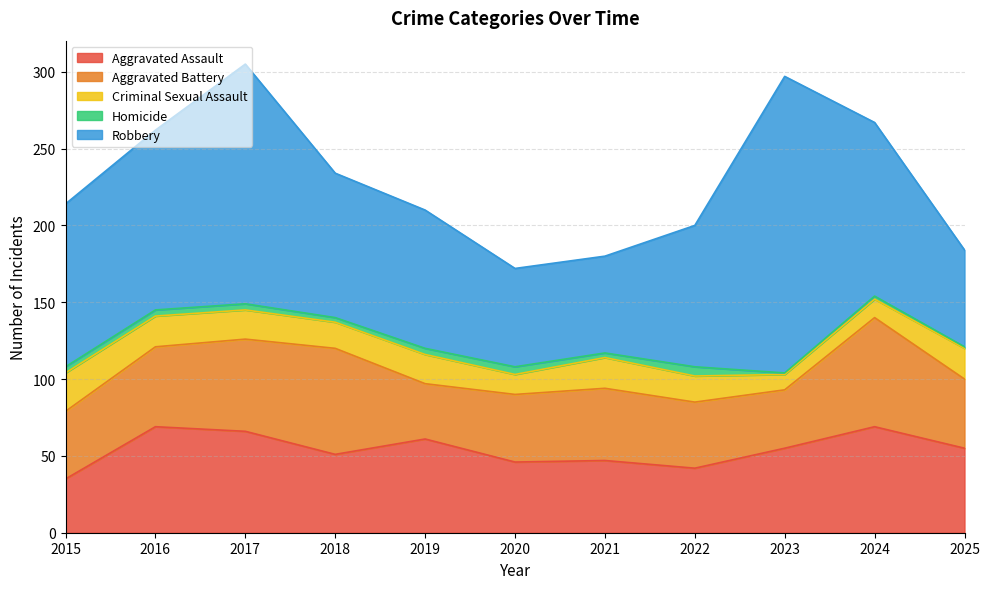

What is the approximate value of Criminal Sexual Assault at 2016, to the nearest 5?

20